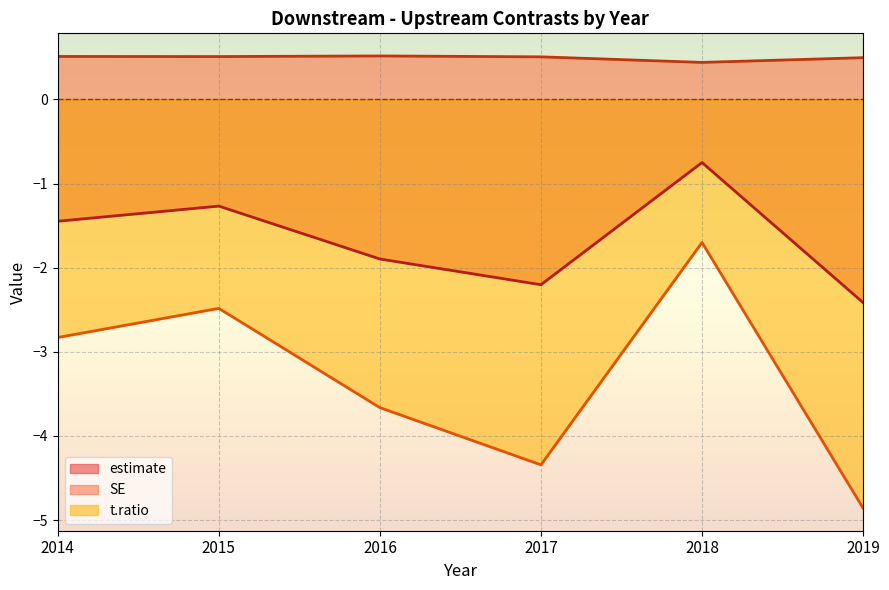

True or false: SE and t.ratio intersect in this chart.

False